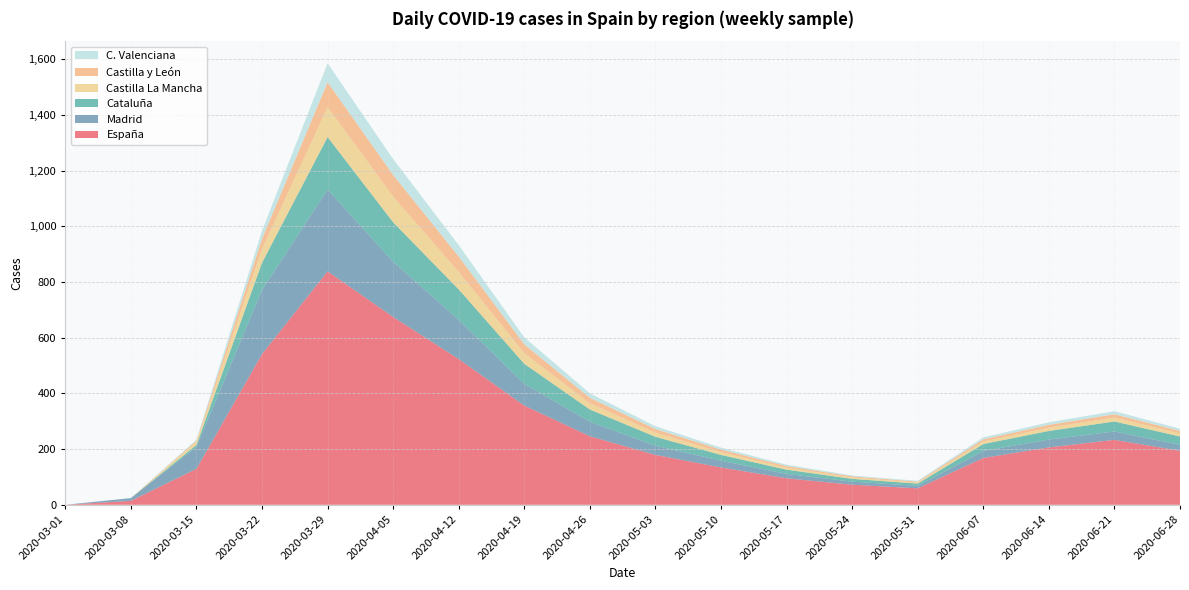

Reading left to right, what are all the values shown in this chart?

España: 2020-03-01=0	2020-03-08=14	2020-03-15=129	2020-03-22=541	2020-03-29=838	2020-04-05=674	2020-04-12=523	2020-04-19=356	2020-04-26=246	2020-05-03=179	2020-05-10=134	2020-05-17=95	2020-05-24=72	2020-05-31=59	2020-06-07=168	2020-06-14=206	2020-06-21=233	2020-06-28=194
Madrid: 2020-03-01=0	2020-03-08=10	2020-03-15=79	2020-03-22=230	2020-03-29=294	2020-04-05=198	2020-04-12=141	2020-04-19=78	2020-04-26=52	2020-05-03=33	2020-05-10=24	2020-05-17=16	2020-05-24=11	2020-05-31=9	2020-06-07=25	2020-06-14=28	2020-06-21=30	2020-06-28=21
Cataluña: 2020-03-01=0	2020-03-08=0	2020-03-15=7	2020-03-22=98	2020-03-29=188	2020-04-05=142	2020-04-12=109	2020-04-19=72	2020-04-26=44	2020-05-03=32	2020-05-10=21	2020-05-17=15	2020-05-24=10	2020-05-31=8	2020-06-07=25	2020-06-14=31	2020-06-21=36	2020-06-28=30
Castilla La Mancha: 2020-03-01=0	2020-03-08=0	2020-03-15=11	2020-03-22=49	2020-03-29=108	2020-04-05=92	2020-04-12=63	2020-04-19=38	2020-04-26=22	2020-05-03=15	2020-05-10=10	2020-05-17=7	2020-05-24=5	2020-05-31=4	2020-06-07=9	2020-06-14=12	2020-06-21=14	2020-06-28=11
Castilla y León: 2020-03-01=0	2020-03-08=0	2020-03-15=4	2020-03-22=37	2020-03-29=89	2020-04-05=78	2020-04-12=55	2020-04-19=32	2020-04-26=20	2020-05-03=13	2020-05-10=9	2020-05-17=6	2020-05-24=4	2020-05-31=3	2020-06-07=8	2020-06-14=10	2020-06-21=12	2020-06-28=9
C. Valenciana: 2020-03-01=0	2020-03-08=0	2020-03-15=4	2020-03-22=29	2020-03-29=68	2020-04-05=57	2020-04-12=41	2020-04-19=25	2020-04-26=16	2020-05-03=10	2020-05-10=7	2020-05-17=5	2020-05-24=3	2020-05-31=3	2020-06-07=7	2020-06-14=9	2020-06-21=11	2020-06-28=8